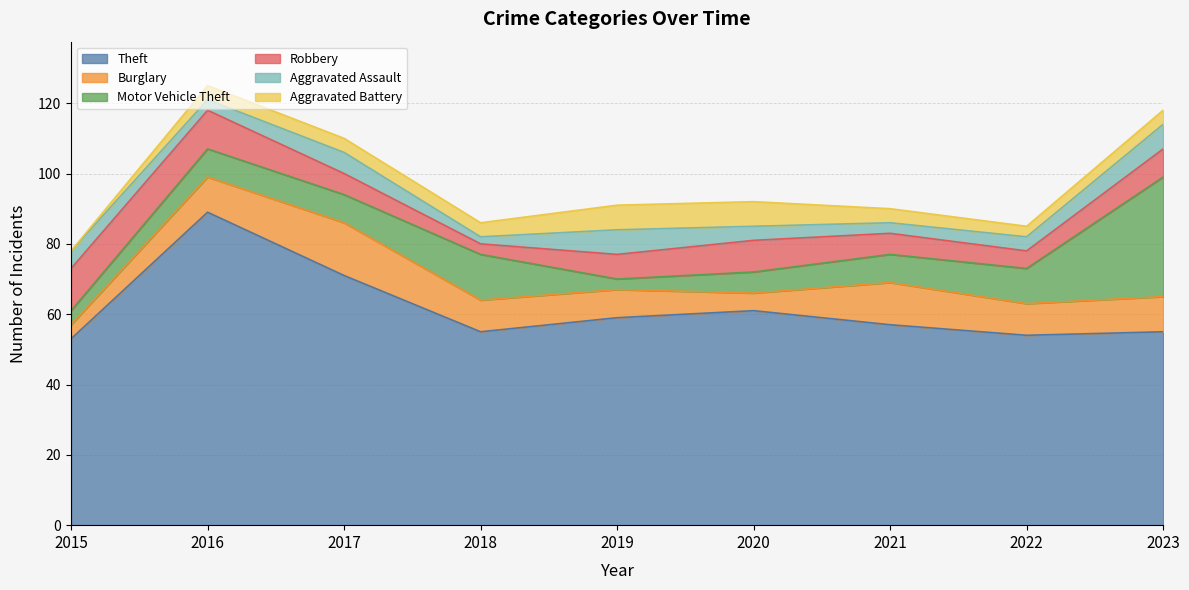

Where is the first local minimum for Theft?

2018